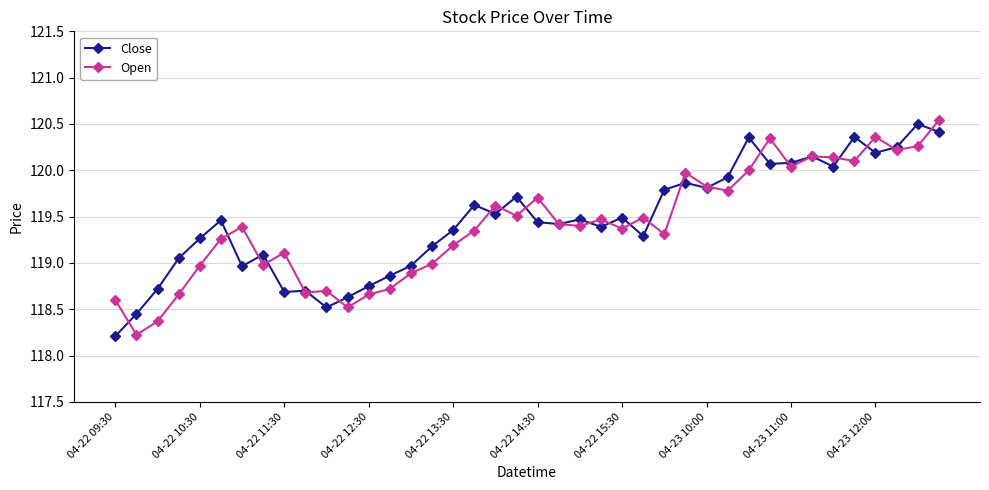

What are all the series names shown in the legend?

Close, Open